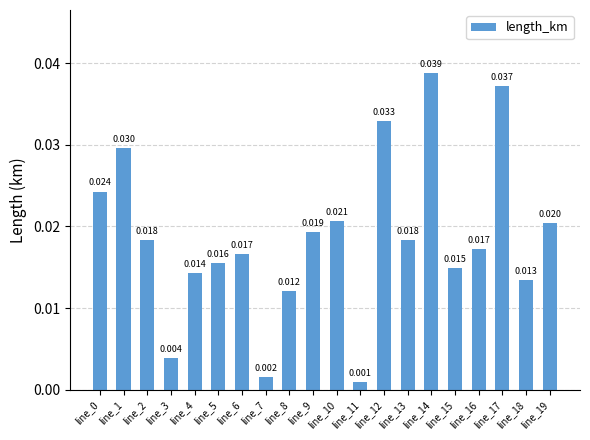

Is it true that the value at line_8 is 0.0?

False